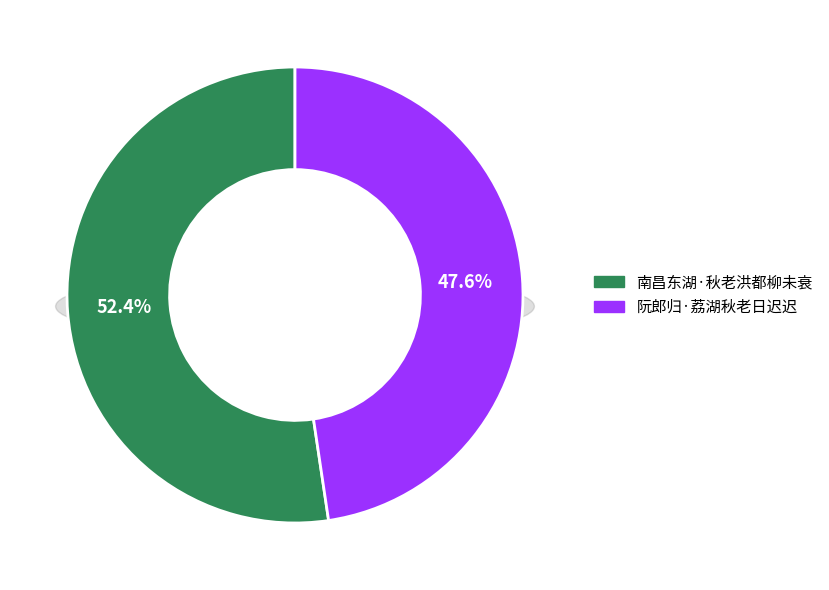

Count the number of slices in the pie.

2